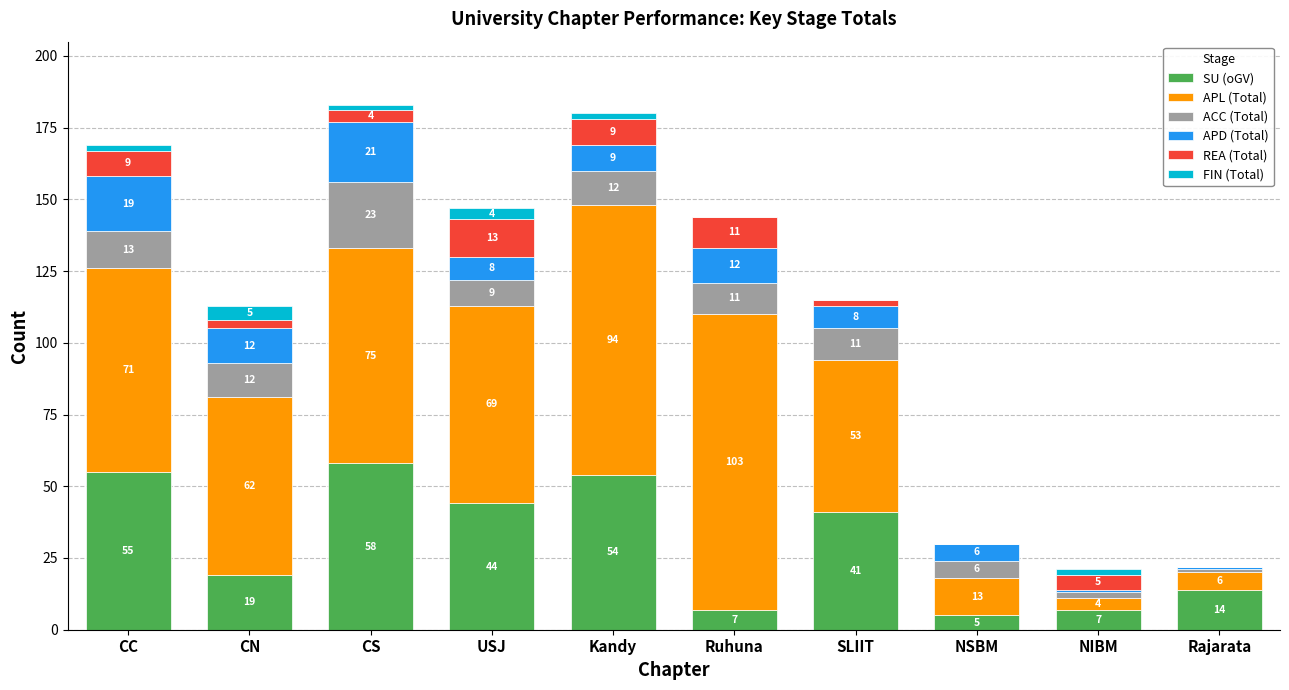

At which category is the sum across all series the highest?

CS